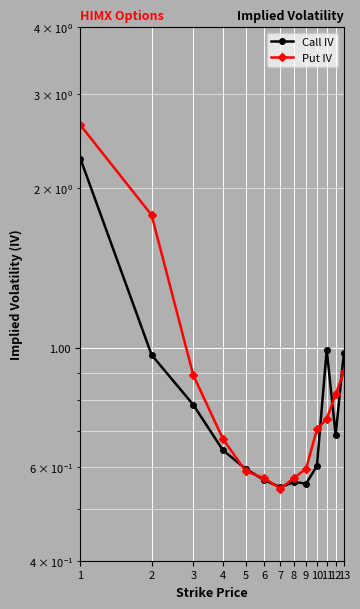

At which label is Put IV closest to 1?

13